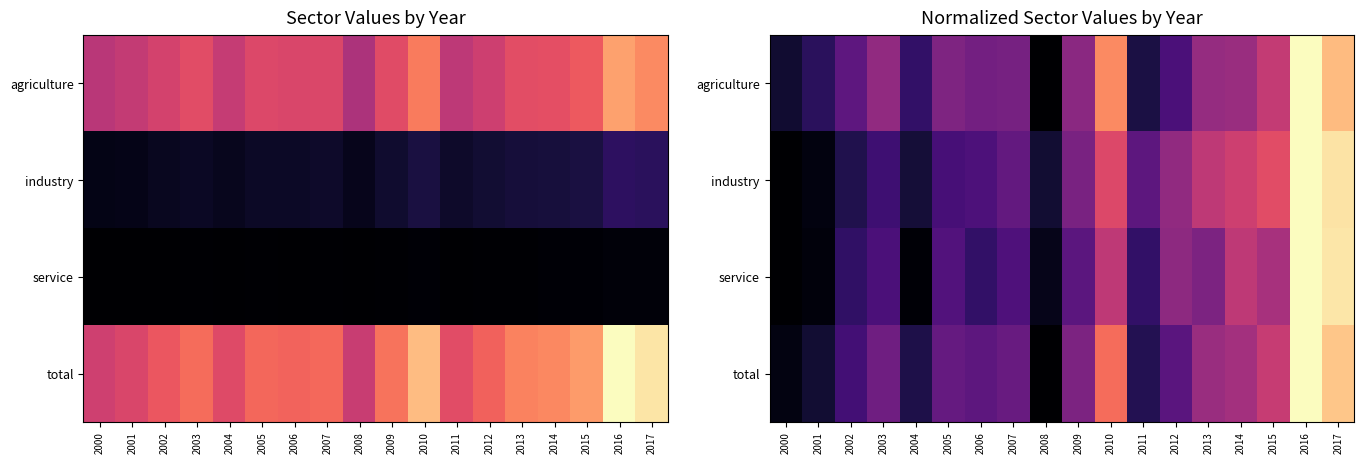

What is the maximum value for agriculture?

1.0